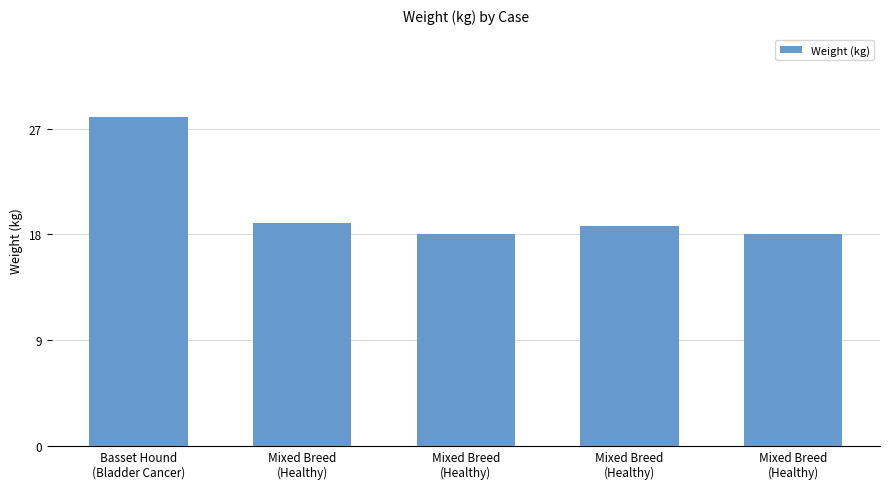

How many distinct data groups are displayed?

1